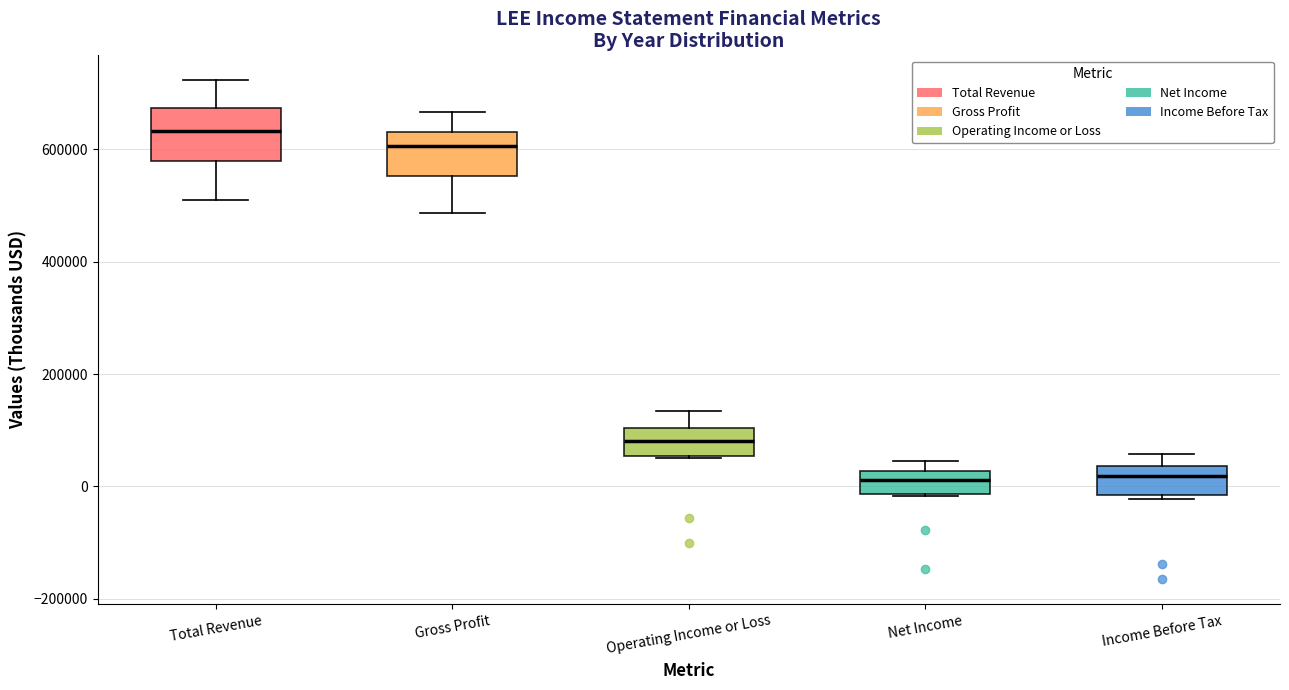

Reading left to right, transcribe this box plot: for each box, give where its median line is, the range the box spans, and where its two whiskers end, as read against the y-axis. The values are not printed on the chart, so give them approximately, as read against the axis.

Total Revenue: median 640000, box 580000 to 680000, whiskers 500000 to 720000
Gross Profit: median 600000, box 560000 to 640000, whiskers 480000 to 660000
Operating Income or Loss: median 80000, box 60000 to 100000, whiskers 60000 to 140000
Net Income: median 20000 (inside the box), box -20000 to 20000, whiskers -20000 to 40000
Income Before Tax: median 20000, box -20000 to 40000, whiskers -20000 (just below the box's lower edge) to 60000